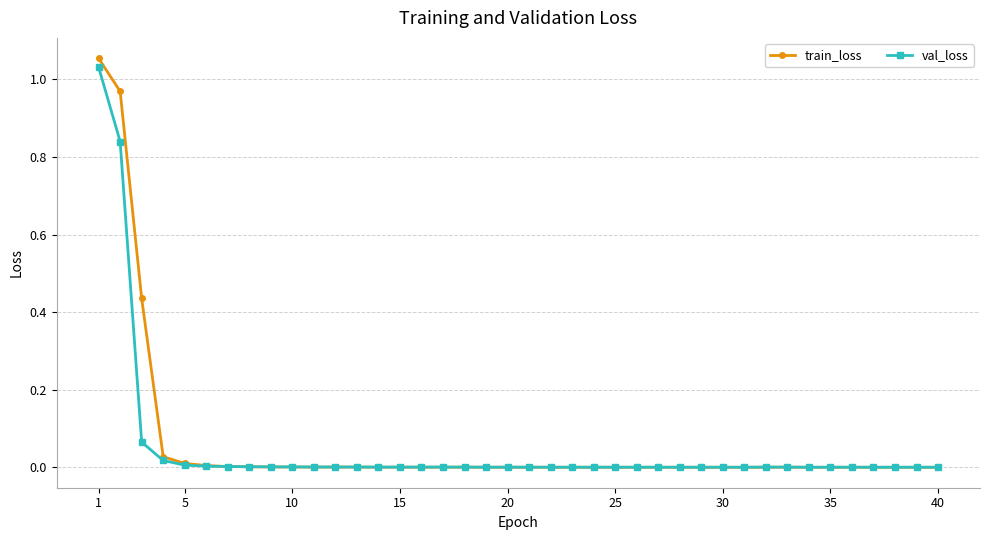

Which series has the largest range (max minus min)?

train_loss